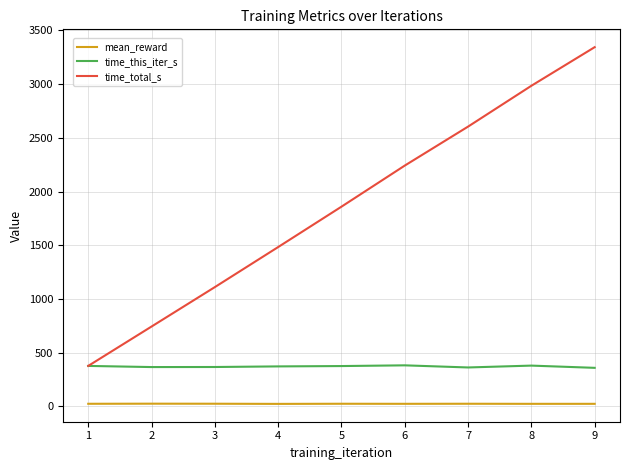

Which series has the widest spread of values?

time_total_s